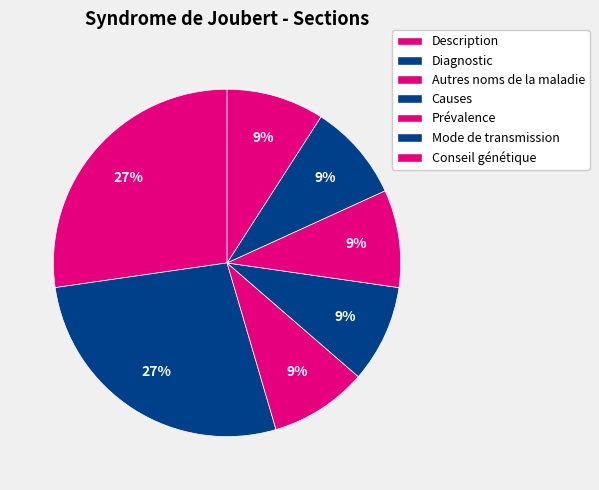

What portion of the pie excludes Mode de transmission?

90.9%